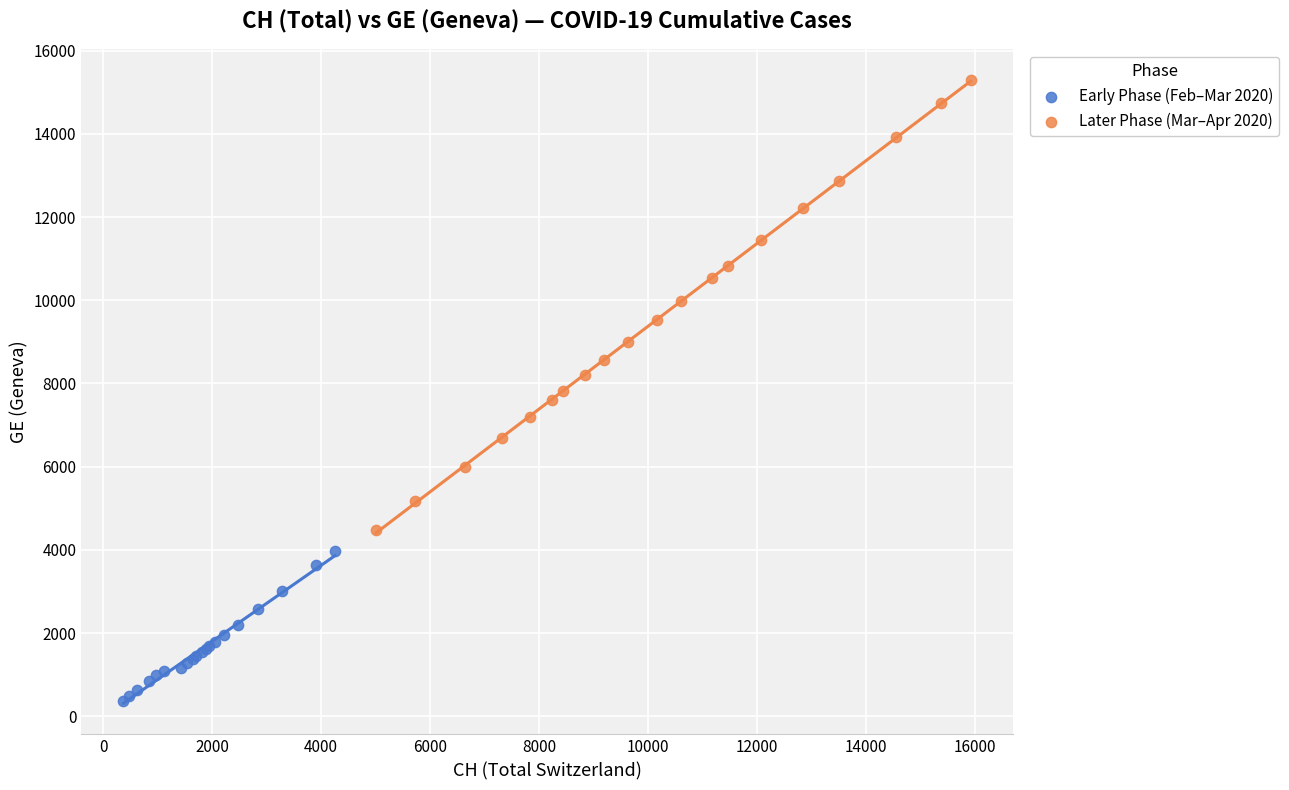

What are all the series names shown in the legend?

Early Phase (Feb–Mar 2020), Later Phase (Mar–Apr 2020)